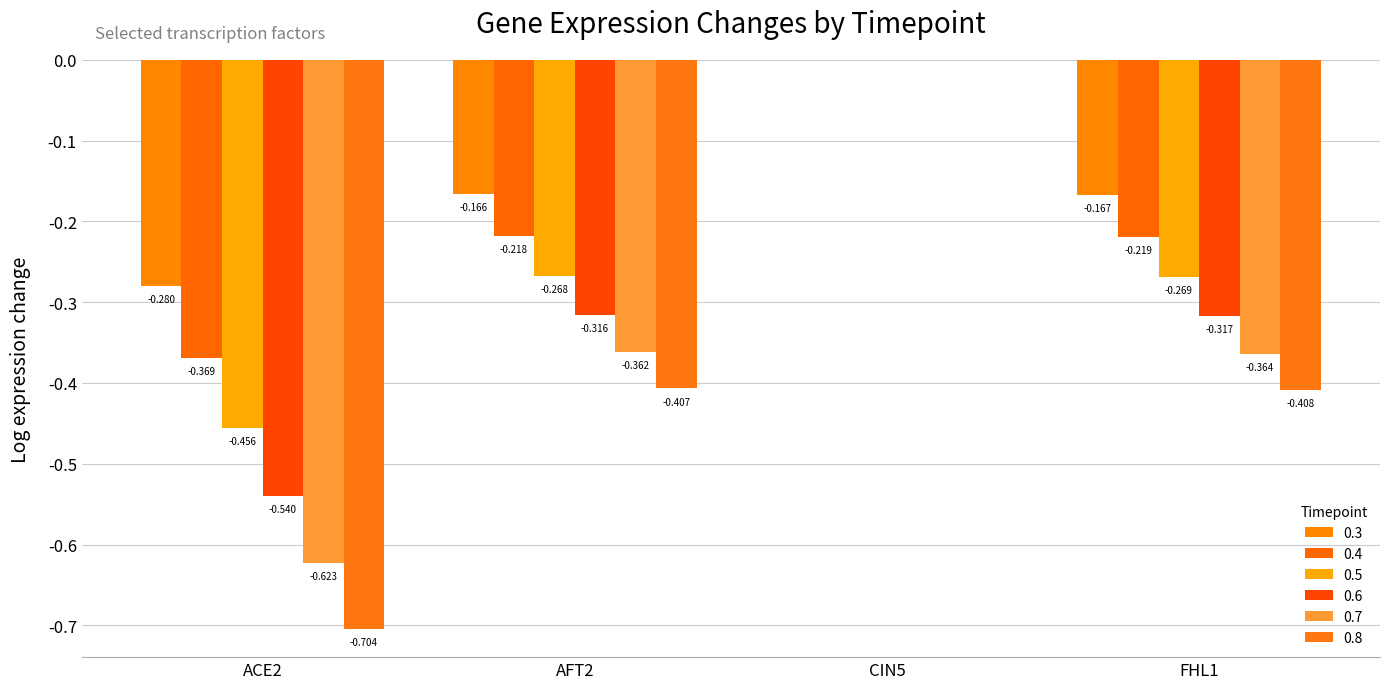

Are the bars grouped side by side (vs. stacked)?

Yes